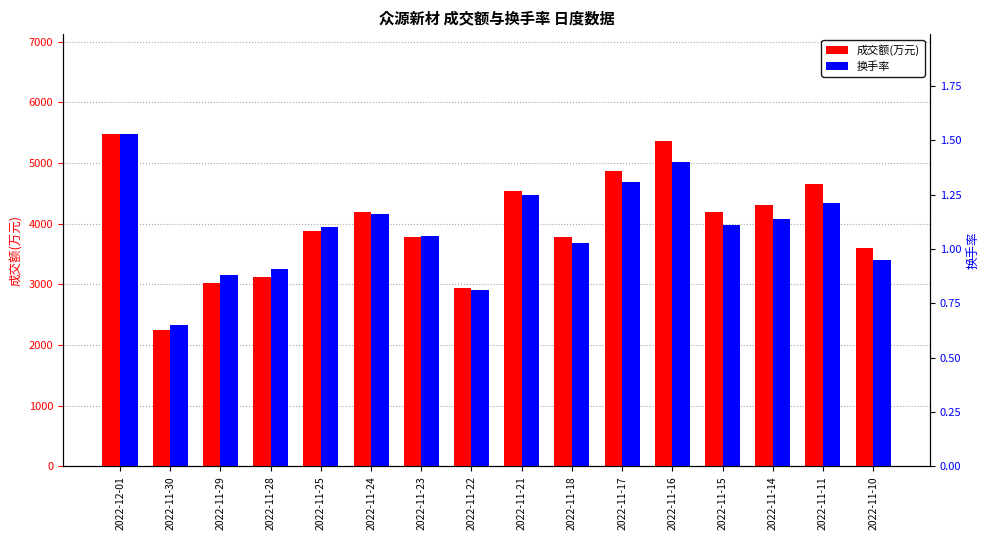

What is the maximum value shown in the chart?

5482.0